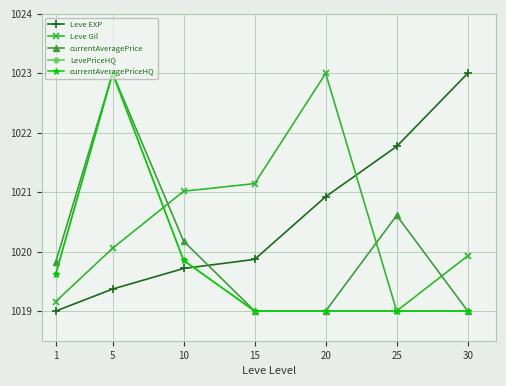

Which series has the largest range (max minus min)?

Leve EXP